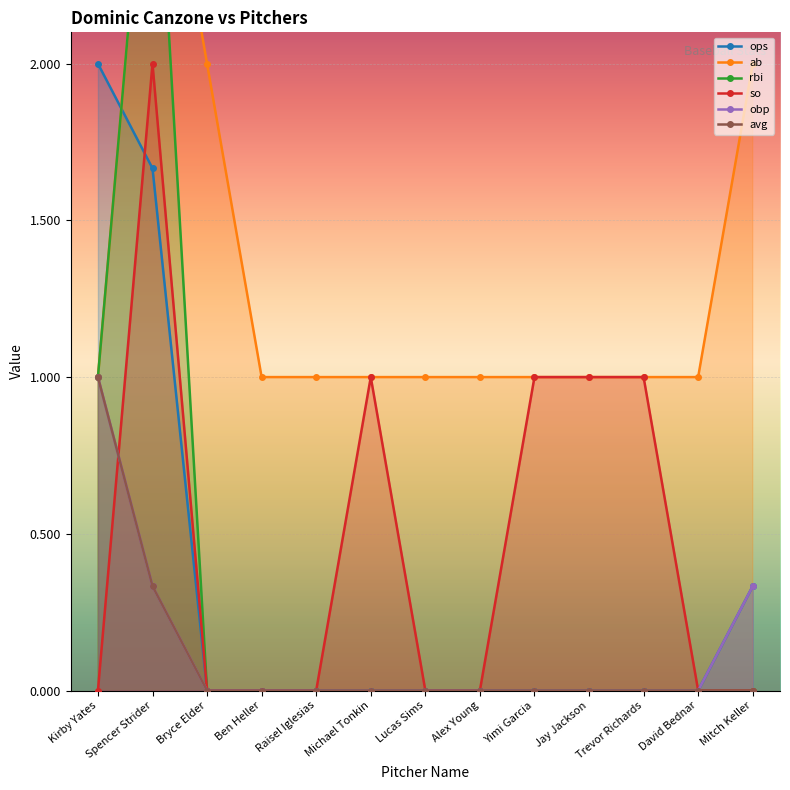

What is the difference between the maximum and second lowest values in the ab series?

2.0